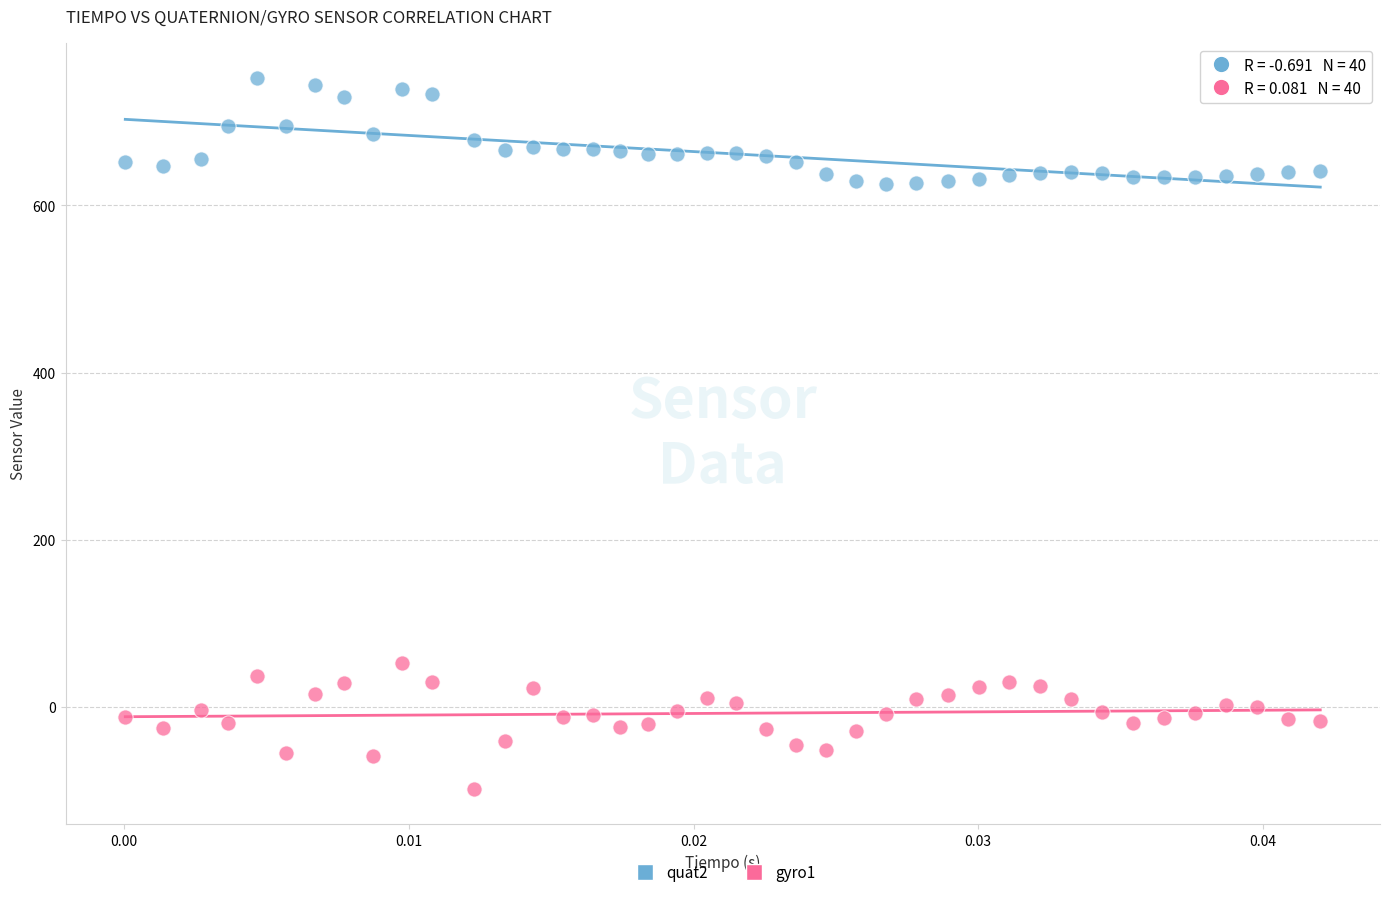

Which series has the largest Y range (max minus min)?

gyro1